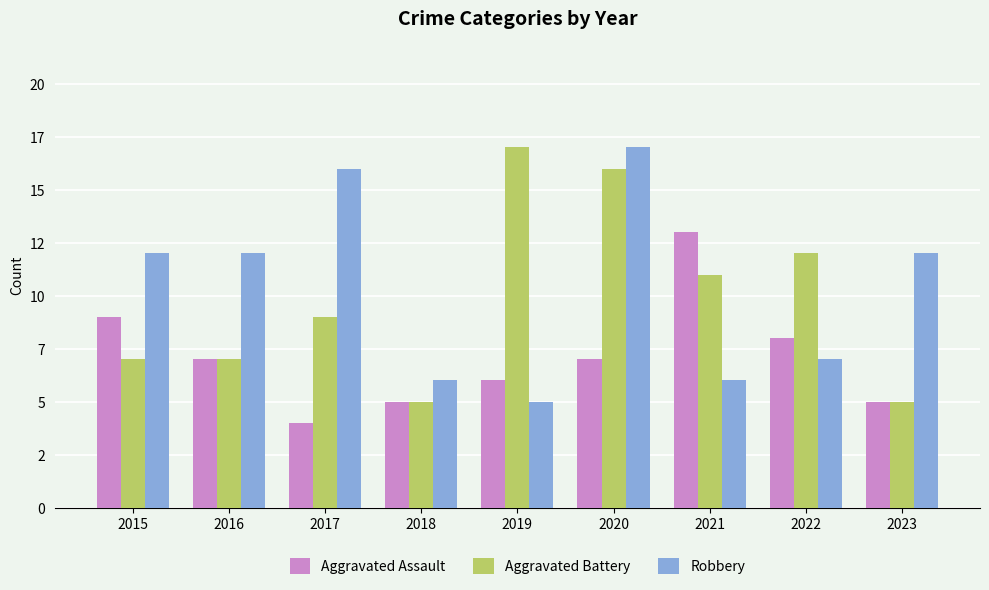

Does the chart contain stacked bars?

No